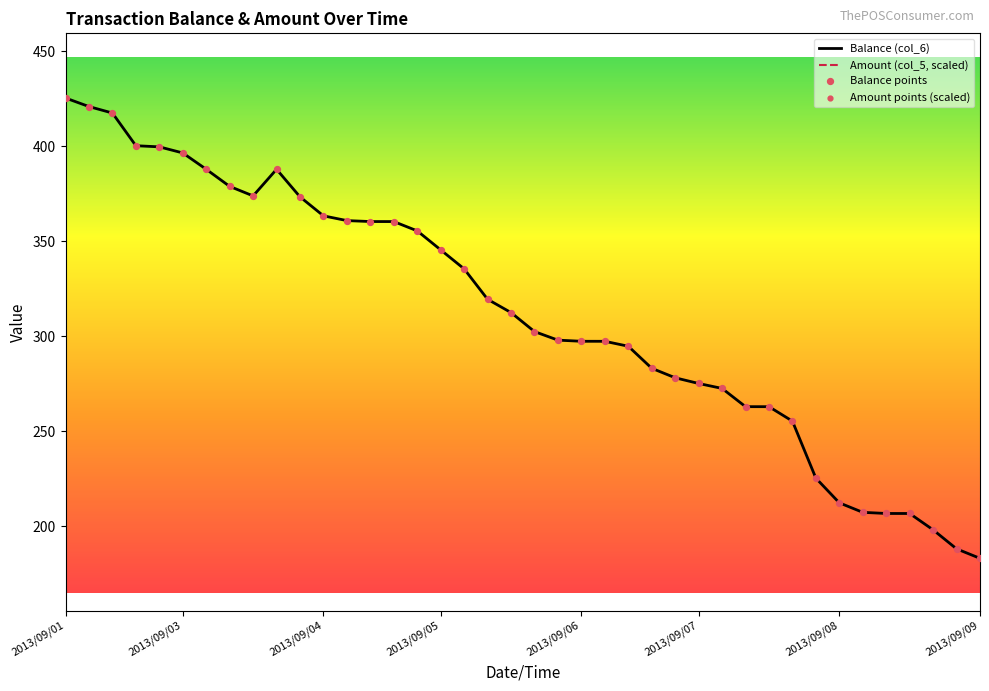

Is it true that Balance (col_6) equals 79.2 at 2013/09/08?

False